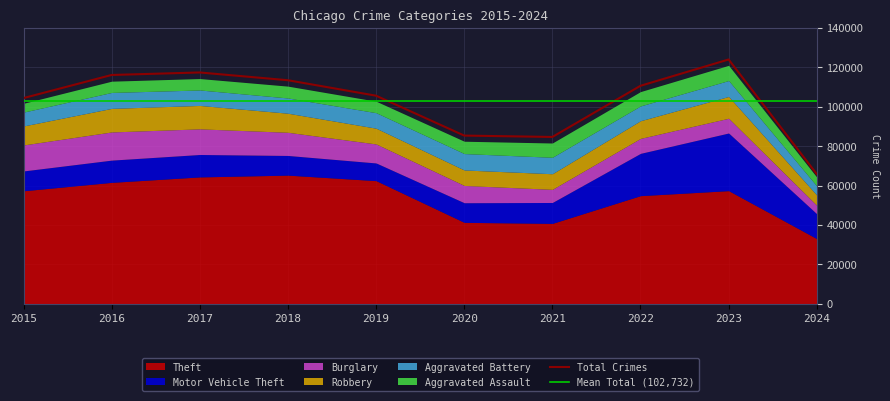

Is it true that Robbery equals 5213 at 2024?

True